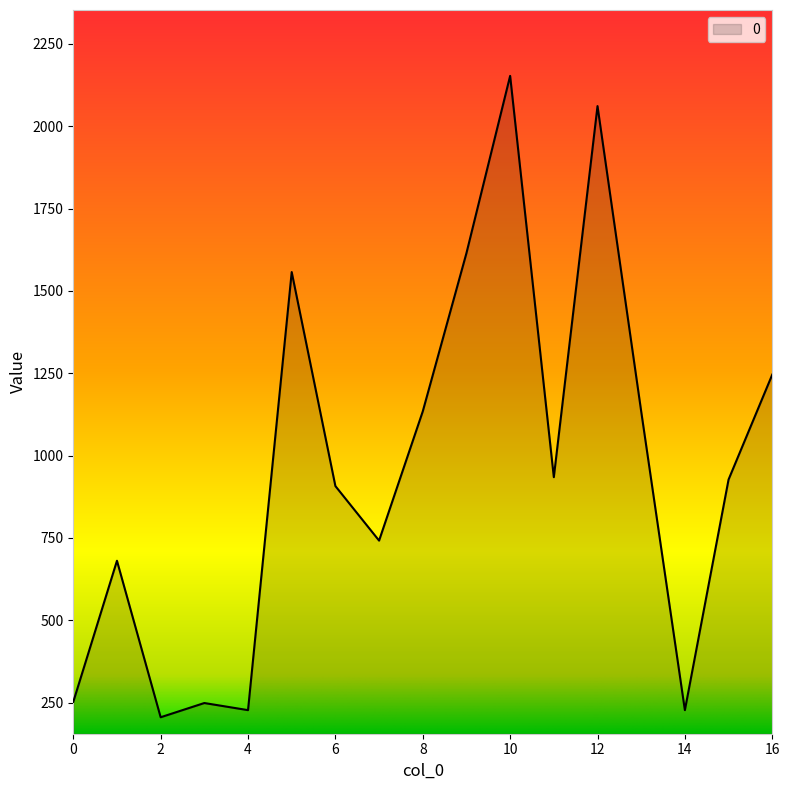

What is the minimum value shown in the chart?

205.2